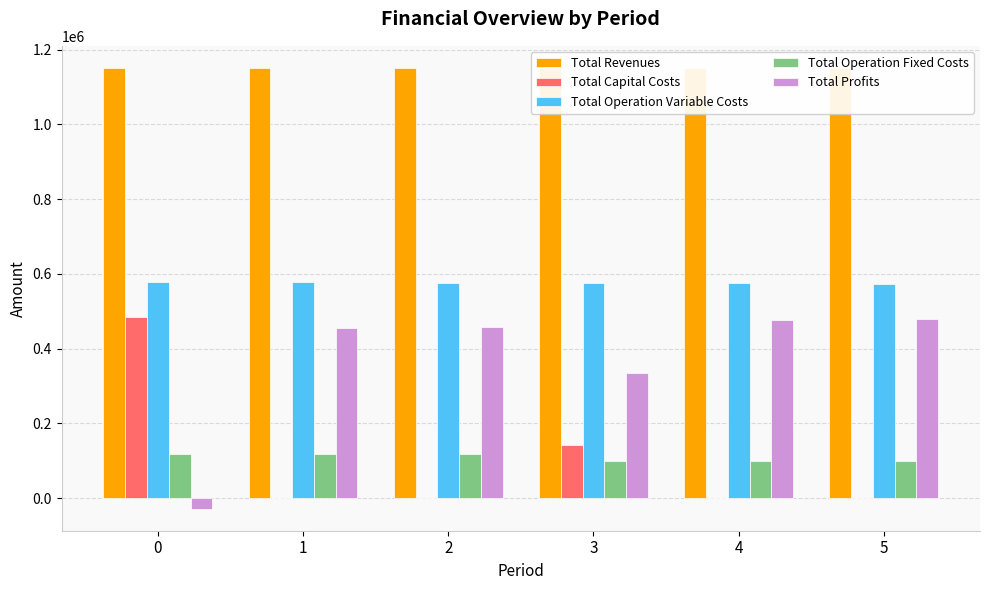

Reading right to left, transcribe all the data shown in this chart.

Total Revenues: 5=1149834.9	4=1149834.9	3=1149834.9	2=1150988.5	1=1150988.5	0=1150988.5
Total Capital Costs: 5=0.0	4=0.0	3=142400.0	2=0.0	1=0.0	0=483648.0
Total Operation Variable Costs: 5=573428.0	4=574474.7	3=575519.9	2=576478.8	1=577521.2	0=578562.1
Total Operation Fixed Costs: 5=98503.5	4=98503.5	3=98503.5	2=117166.8	1=117166.8	0=117166.8
Total Profits: 5=477903.4	4=476856.7	3=333411.5	2=457342.9	1=456300.5	0=-28388.4